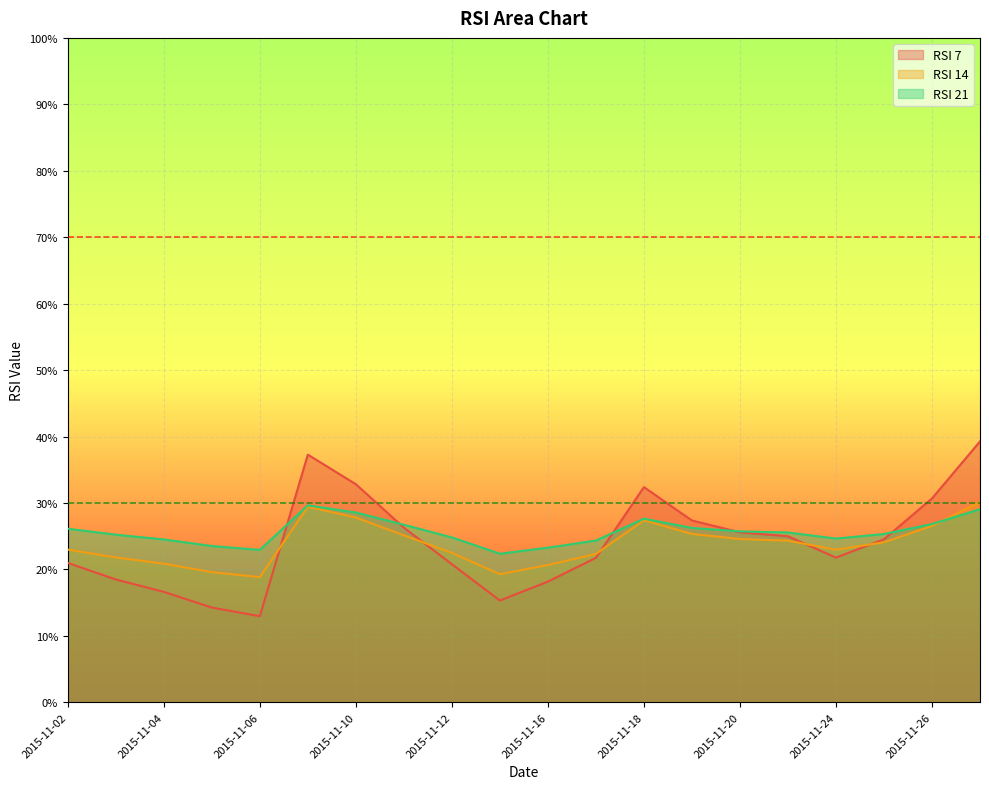

What is the difference between the RSI 21 values at 2015-11-12 and 2015-11-06?

1.9